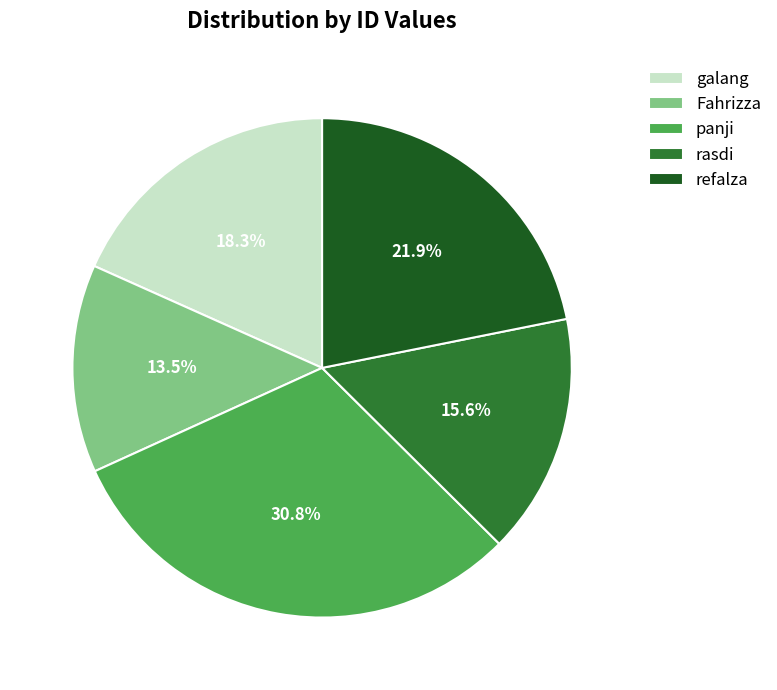

Is there any slice that represents more than half of the pie?

No